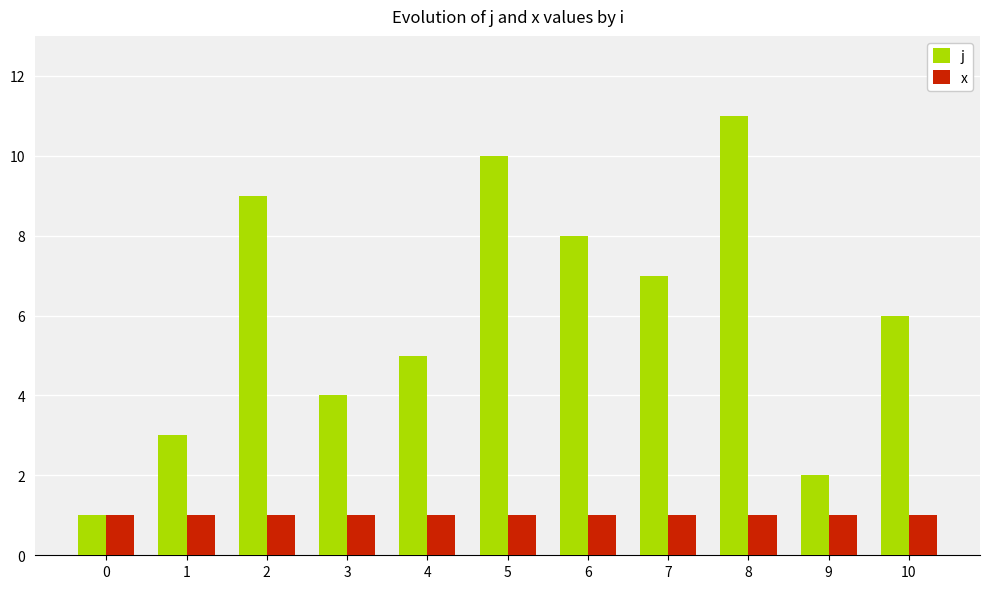

Reading left to right, extract all data points from this chart.

j: 0=1	1=3	2=9	3=4	4=5	5=10	6=8	7=7	8=11	9=2	10=6
x: 0=1	1=1	2=1	3=1	4=1	5=1	6=1	7=1	8=1	9=1	10=1